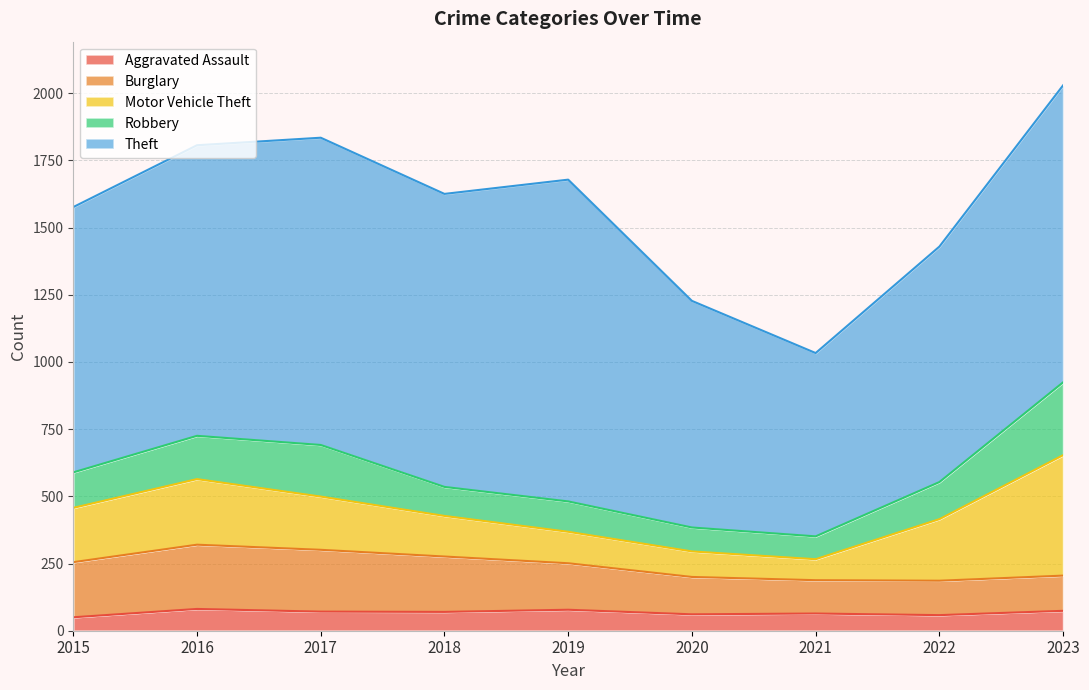

What is the sum of the Burglary values at 2020 and 2022?

267